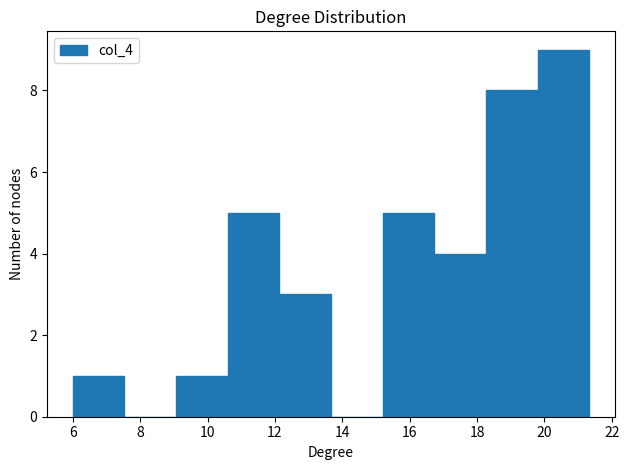

Reading left to right, transcribe this chart: for each bar, give the range it covers on the x-axis and its height. Neither the bar edges nor the heights are printed on the chart, so give them approximately, as read against the axes.

6.0 to 7.6: 1
7.6 to 9.0: 0
9.0 to 10.6: 1
10.6 to 12.2: 5
12.2 to 13.6: 3
13.6 to 15.2: 0
15.2 to 16.8: 5
16.8 to 18.2: 4
18.2 to 19.8: 8
19.8 to 21.4: 9